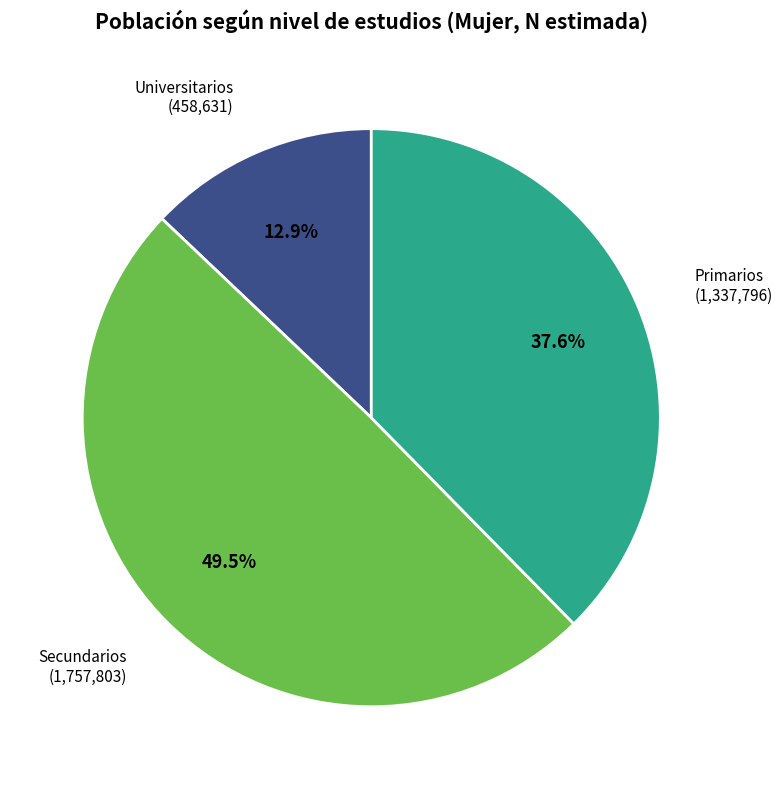

Is there a majority slice in this chart?

No